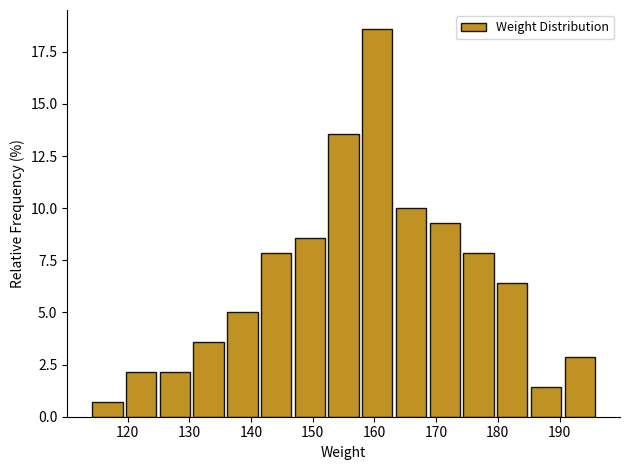

Which range on the x-axis has the tallest bar?

158 to 163